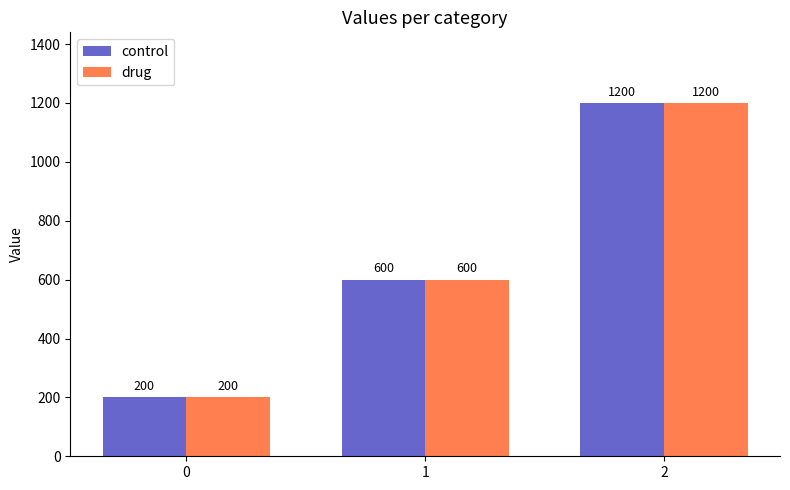

How many bars are there in total?

6